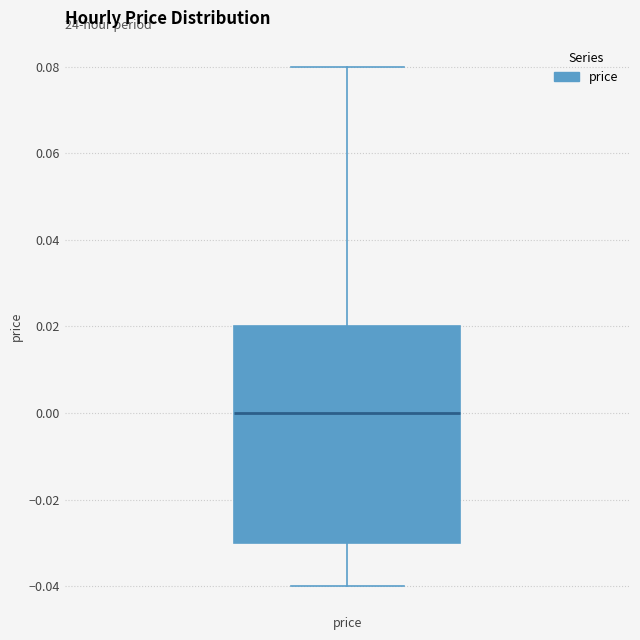

Where does the median line of the box for price sit on the y-axis? The values are not printed on the chart, so give them approximately, as read against the axis.

0.00